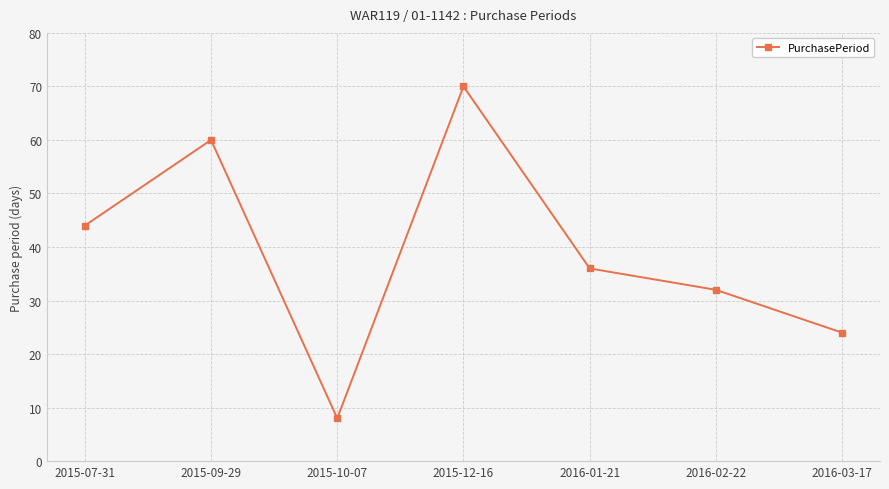

How many values are between 24 and 60?

5